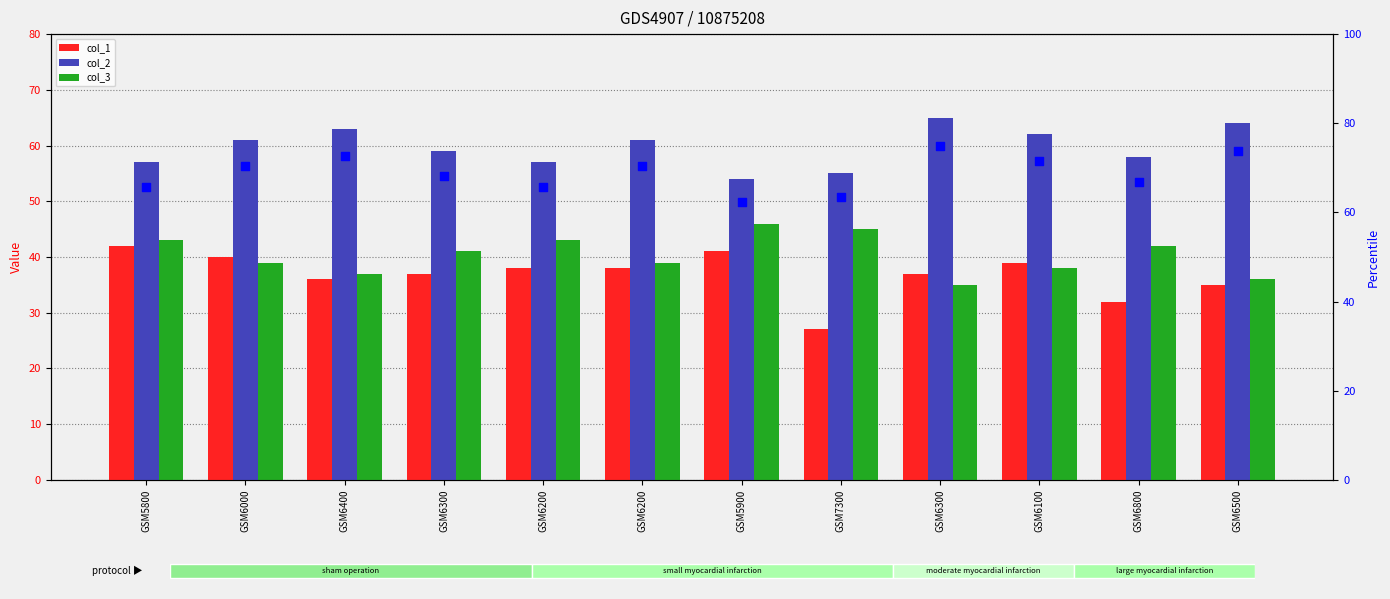

At how many categories does at least one series exceed 33?

12